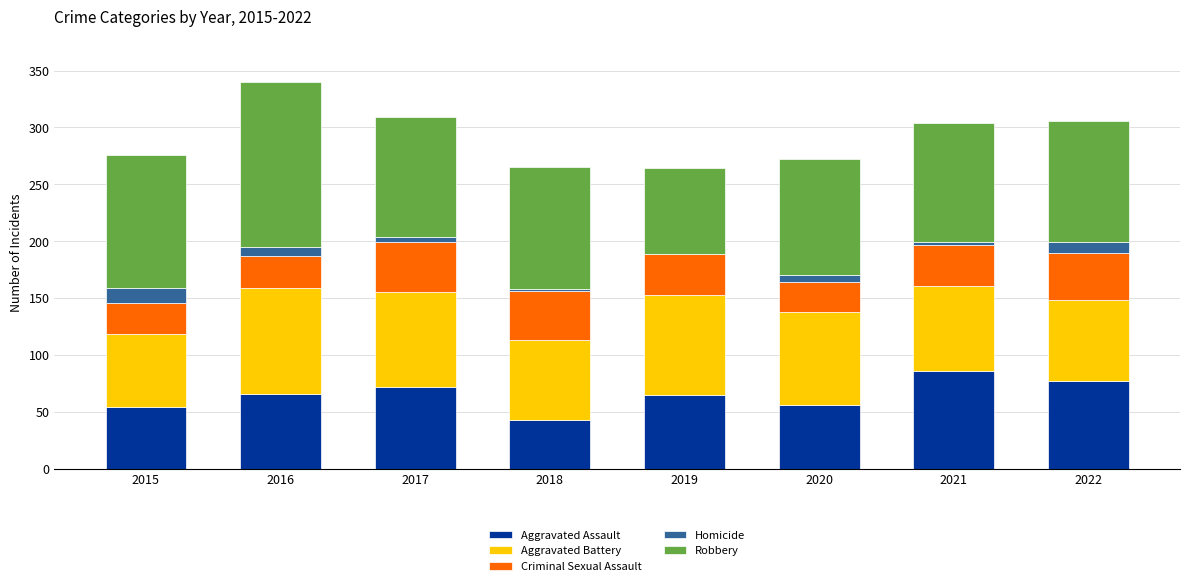

What is the highest value of the Aggravated Assault series?

86